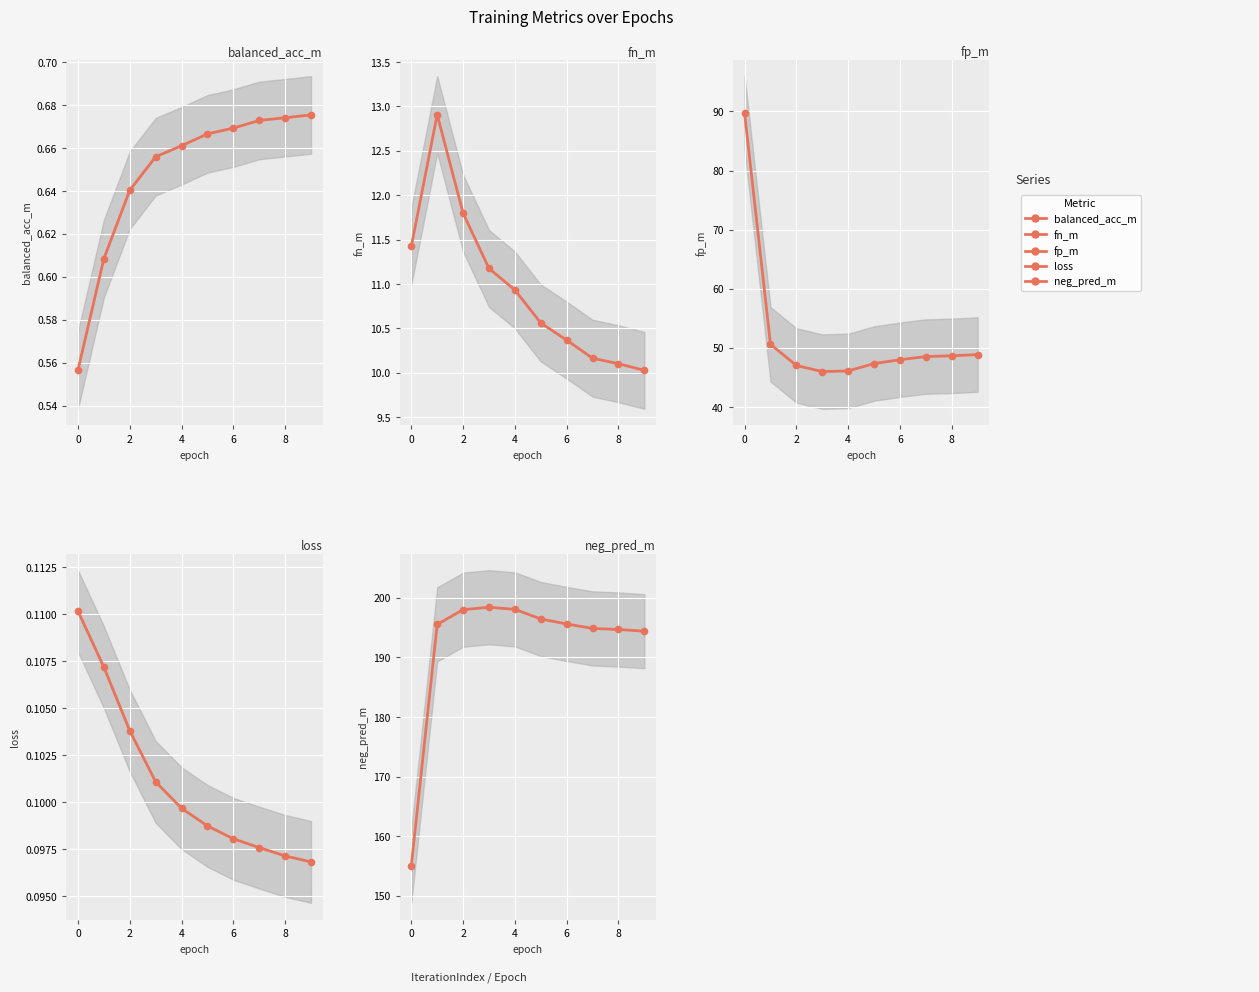

True or false: balanced_acc_m and loss intersect in this chart.

False